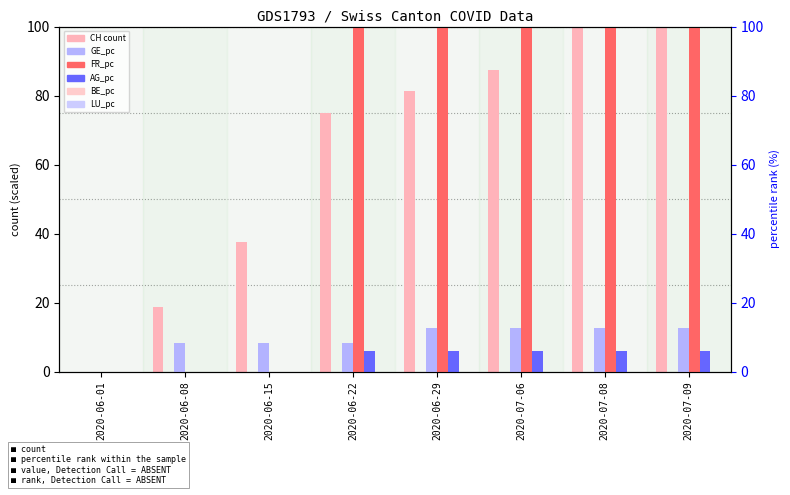

What is the label of the 7th bar from the right?

2020-06-08